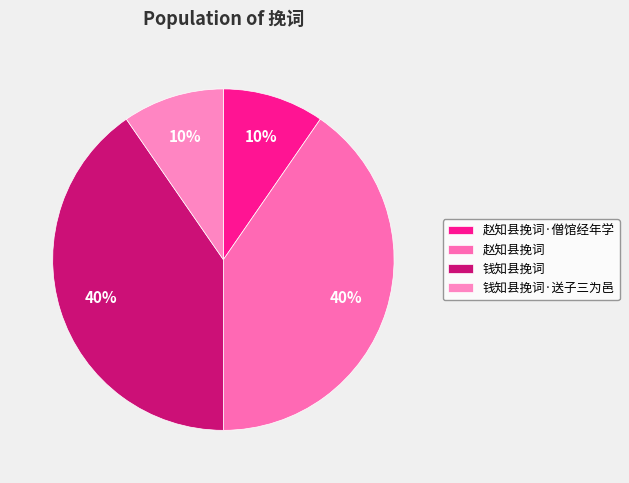

To the nearest percent, what is the combined percentage of 钱知县挽词 and 赵知县挽词·僧馆经年学?

50%